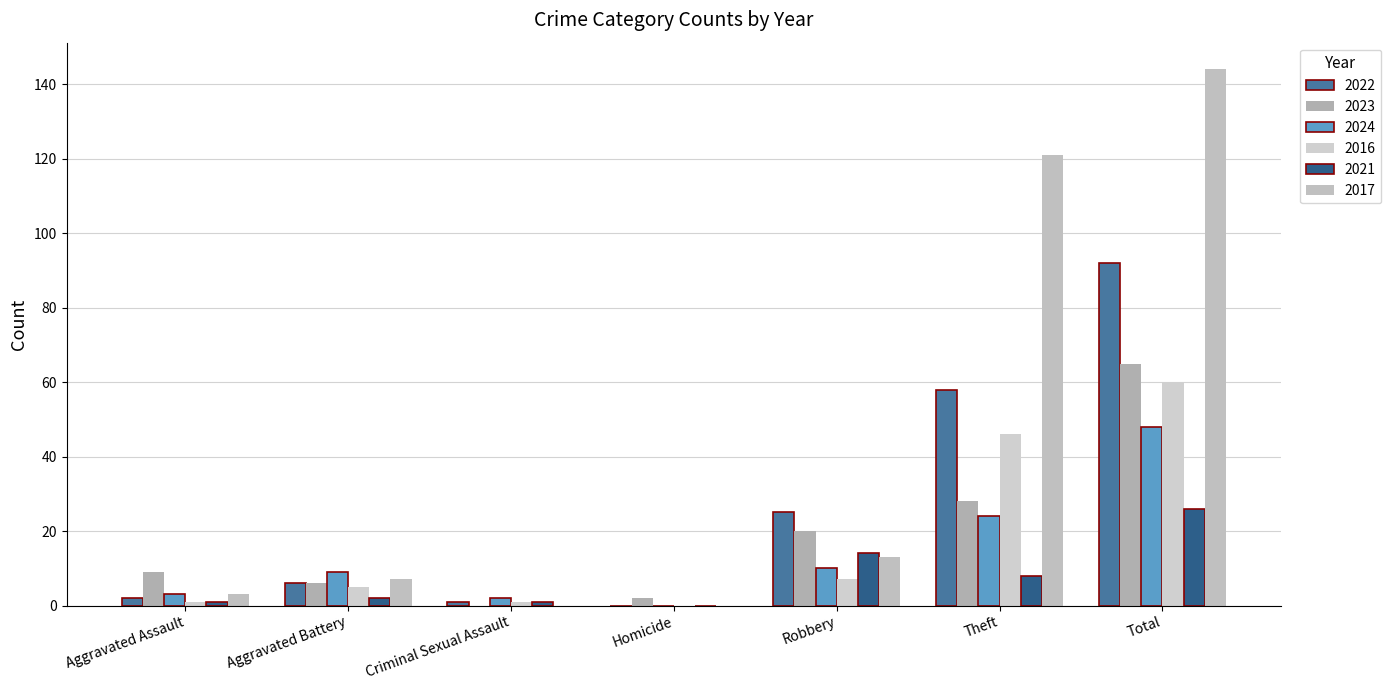

Reading left to right, what are all the values shown in this chart?

2022: 2	6	1	0	25	58	92
2023: 9	6	0	2	20	28	65
2024: 3	9	2	0	10	24	48
2016: 1	5	1	0	7	46	60
2021: 1	2	1	0	14	8	26
2017: 3	7	0	0	13	121	144